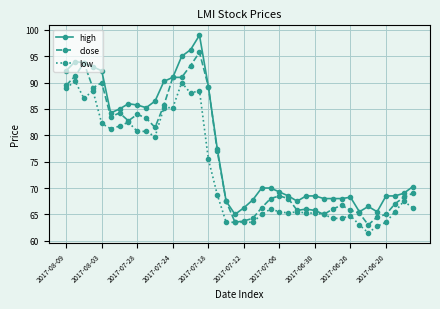

How many series are shown in this chart?

3